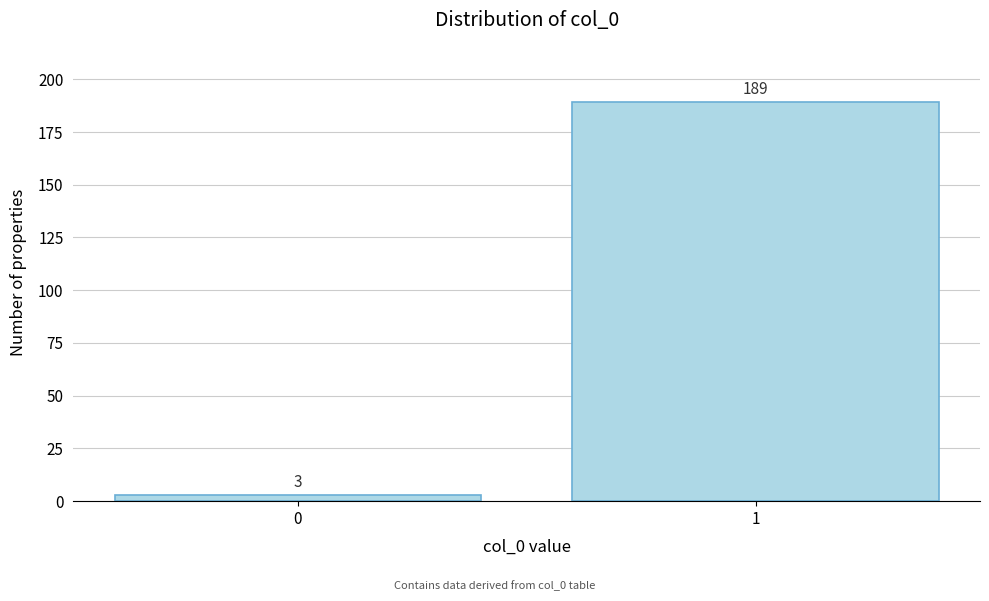

Reading right to left, list all the values displayed in this chart.

1=189	0=3